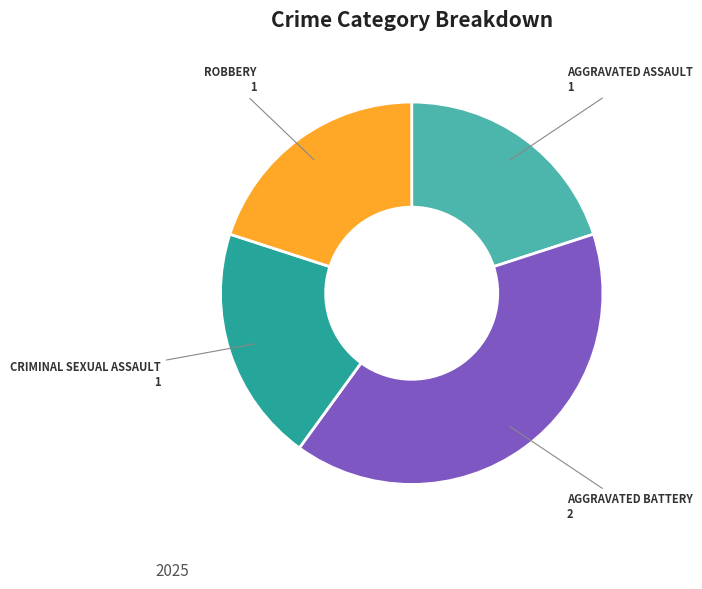

Is there a majority slice in this chart?

No